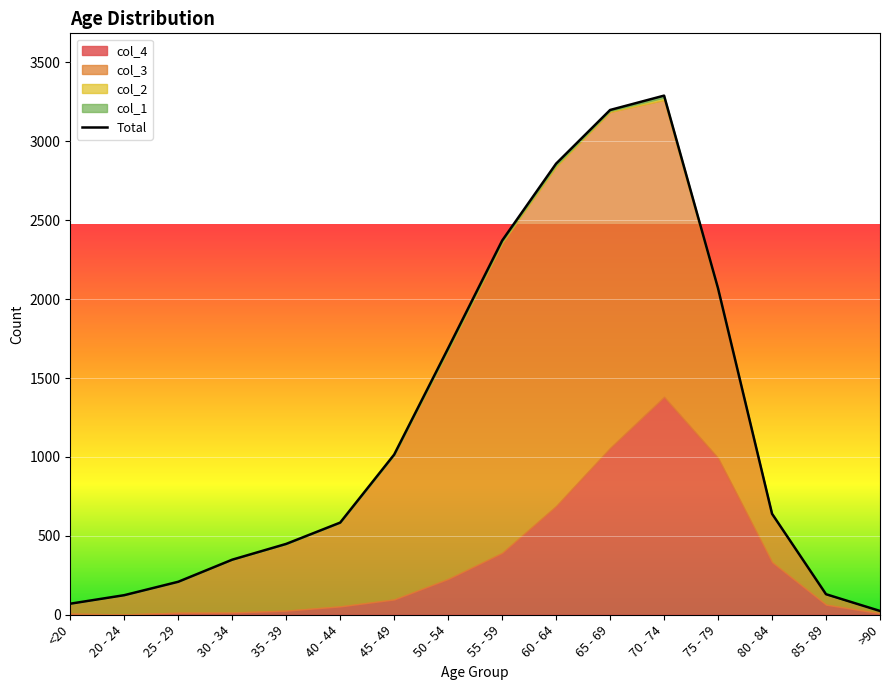

Count the number of values greater than 640.

7